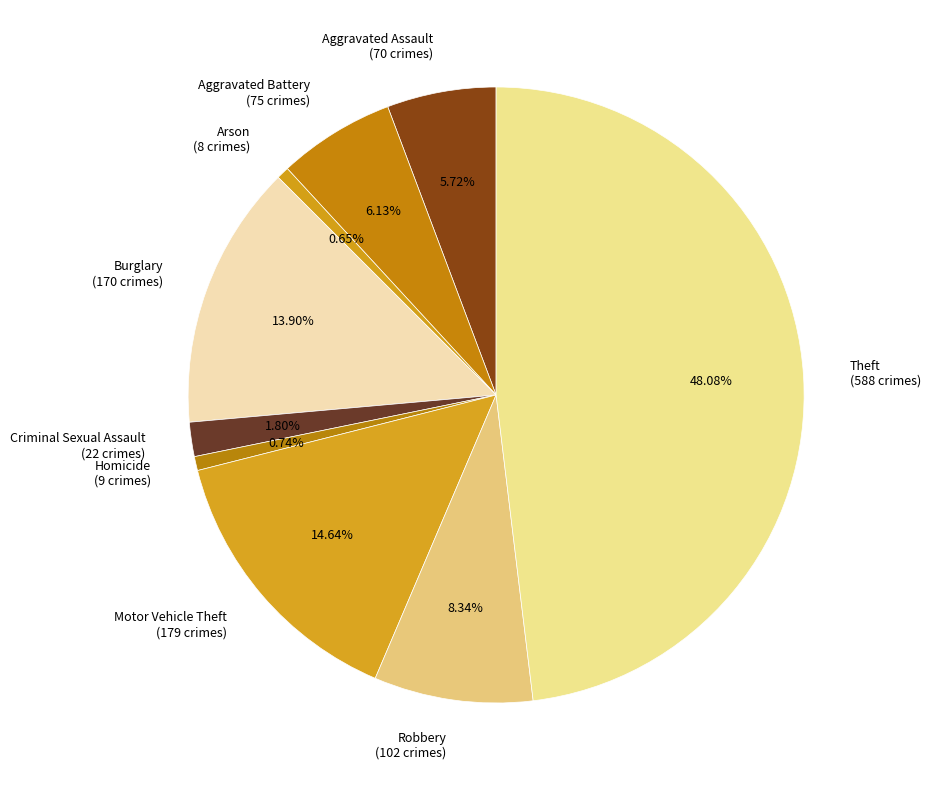

Does Criminal Sexual Assault (22 crimes) represent more than half of the total?

No